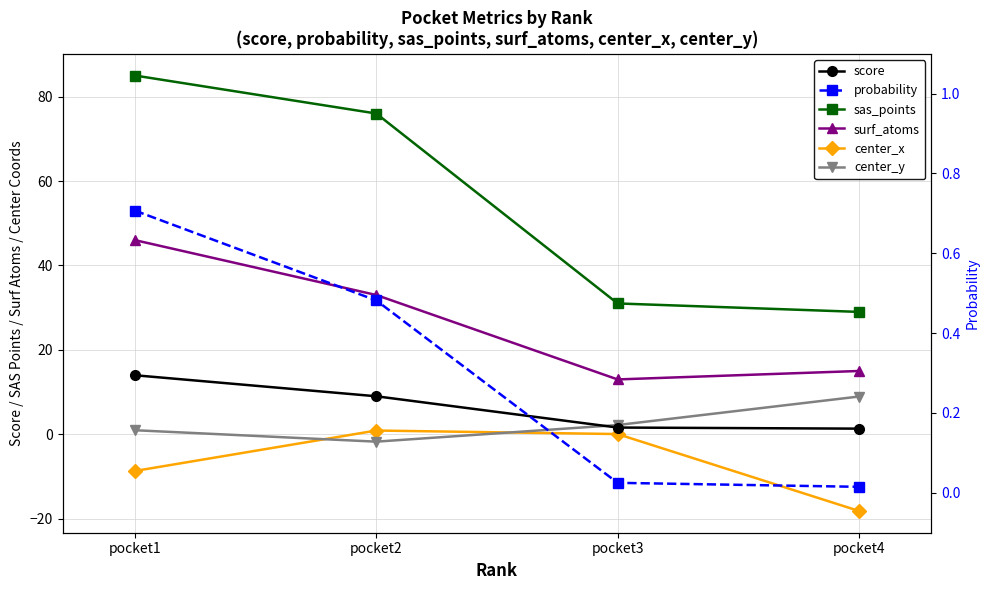

Which series has the largest range (max minus min)?

sas_points